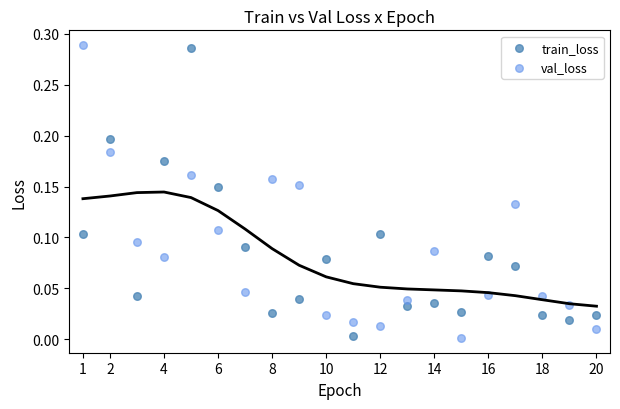

What is the X range (max minus min) for the scatter plot?

19.0